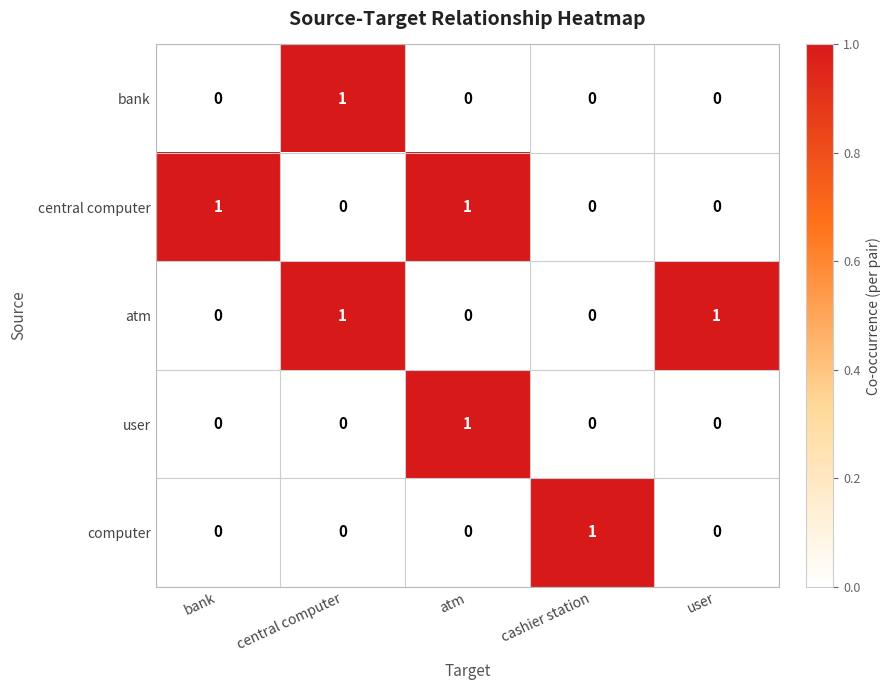

Reading left to right, list all the values displayed in this chart.

bank: 0	1	0	0	0
central computer: 1	0	1	0	0
atm: 0	1	0	0	1
user: 0	0	1	0	0
computer: 0	0	0	1	0